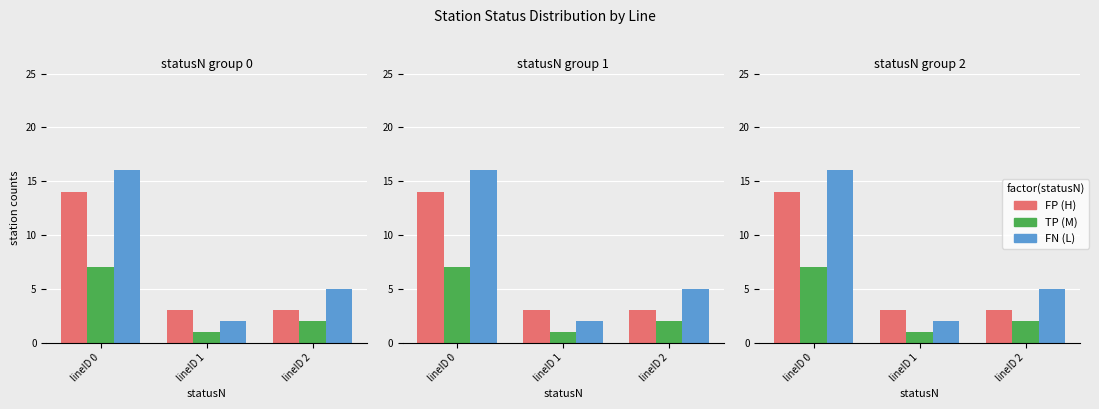

What is the minimum value shown in the chart?

1